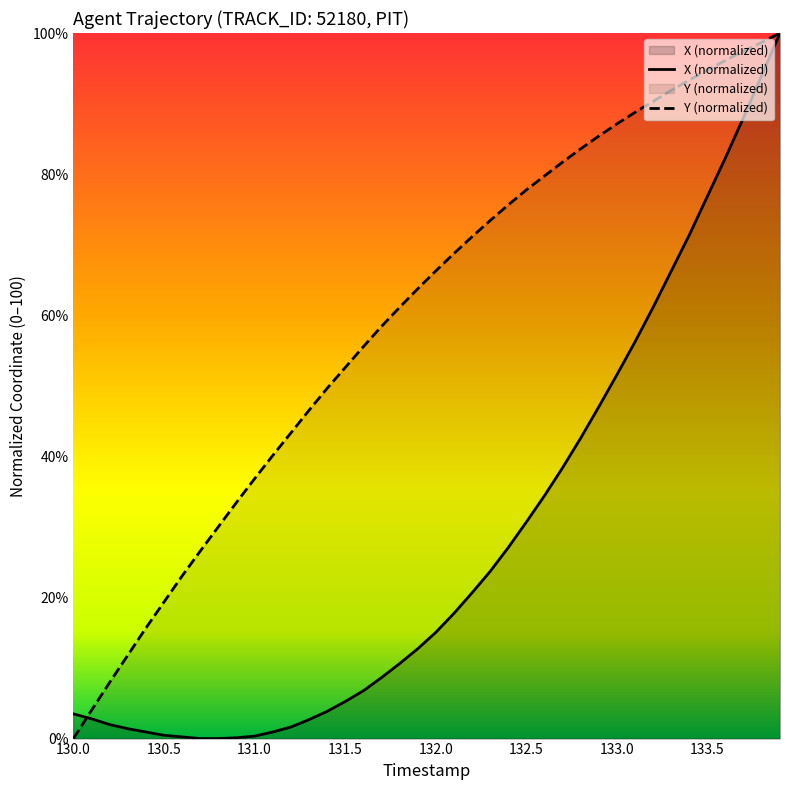

What are all the series names shown in the legend?

X, Y